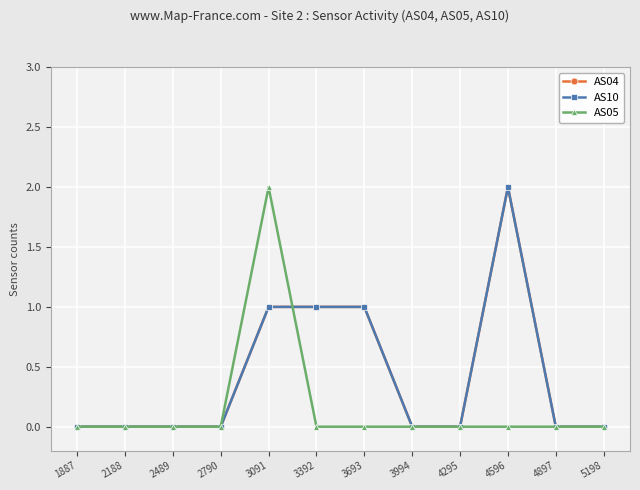

True or false: AS04 has a value of 0 at 3693.

False